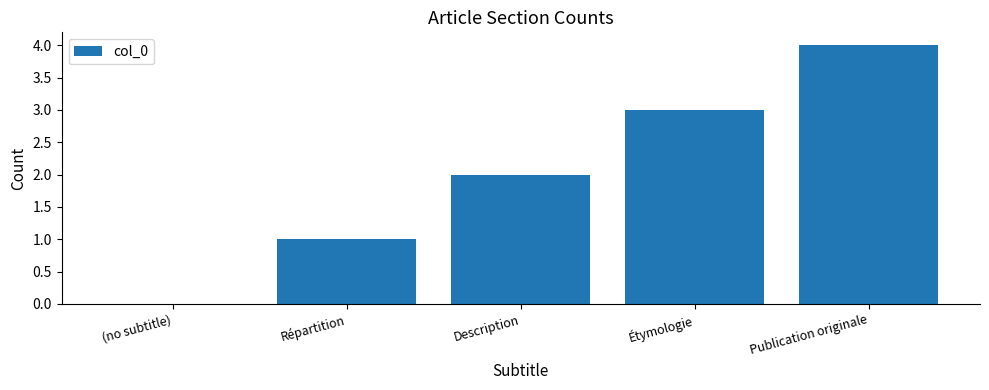

Between Publication originale and Répartition, which is larger?

Publication originale